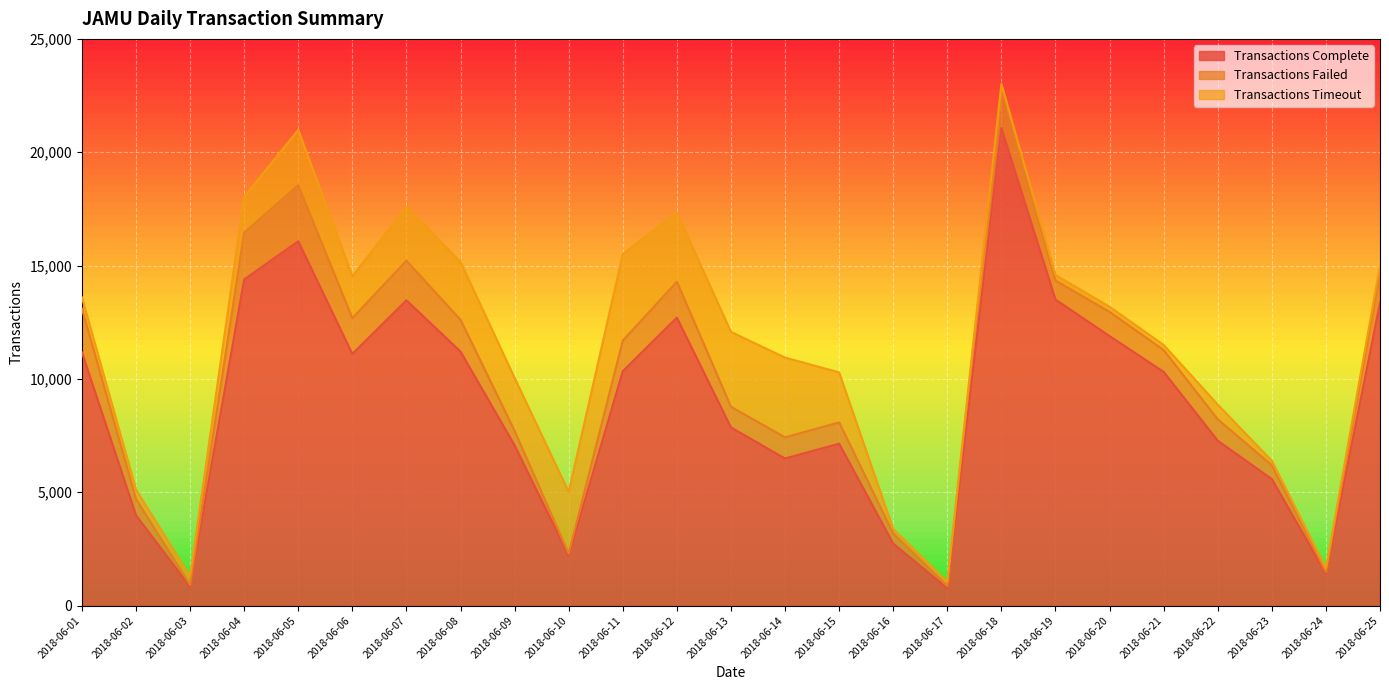

Is it true that Transactions Timeout equals 439 at 2018-06-22?

False